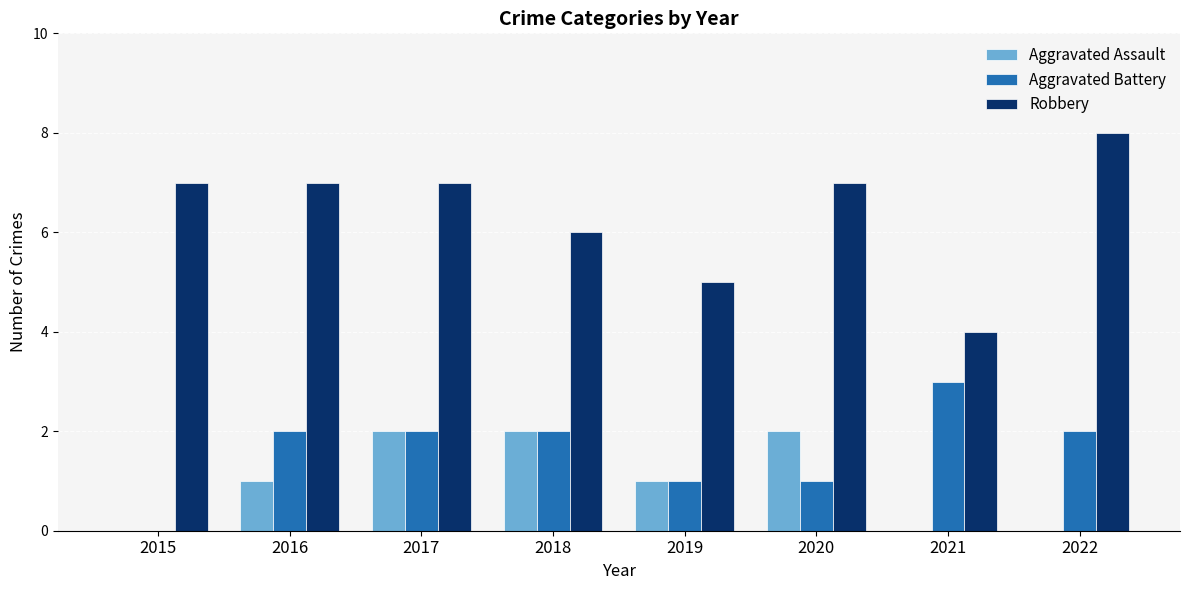

What is the sum of all Aggravated Assault values?

8